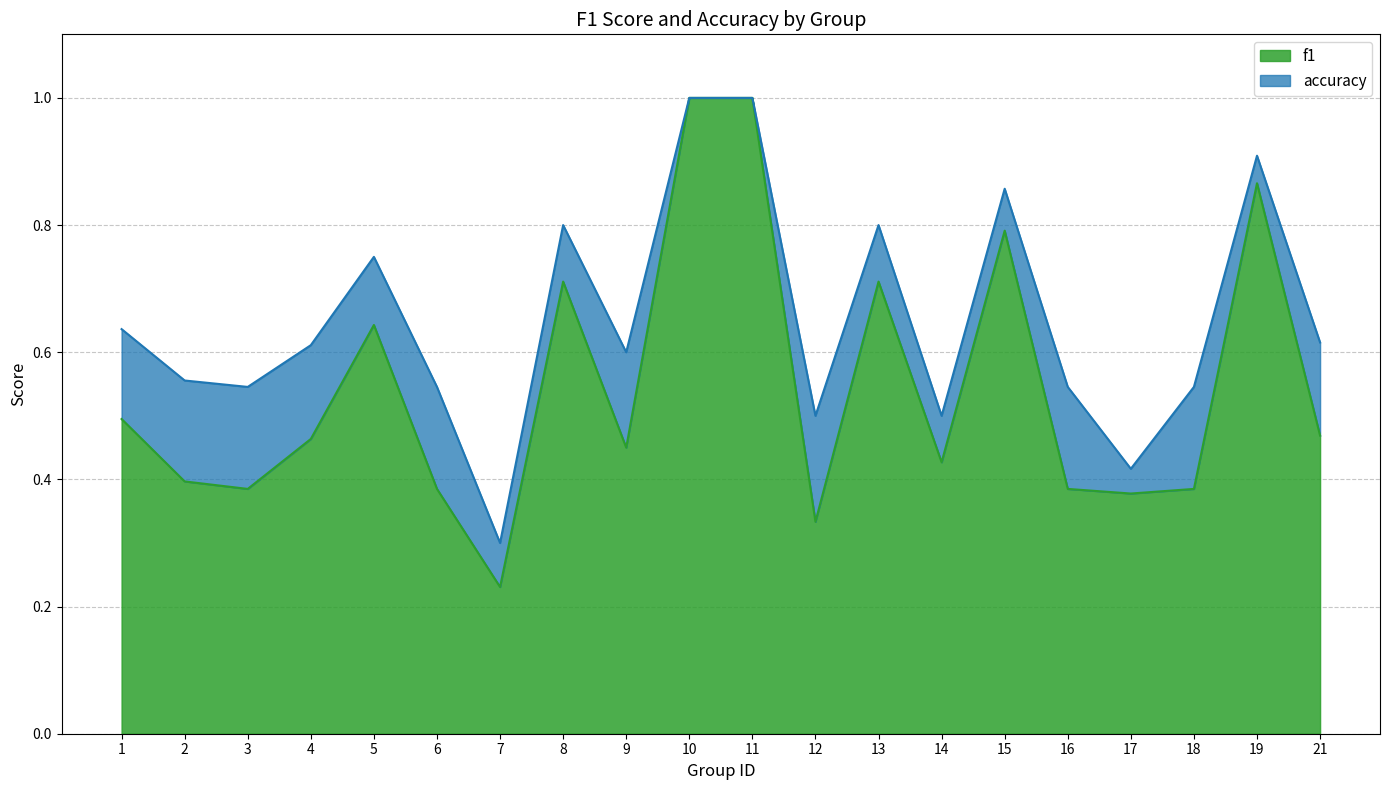

True or false: f1 and accuracy cross at least once.

False